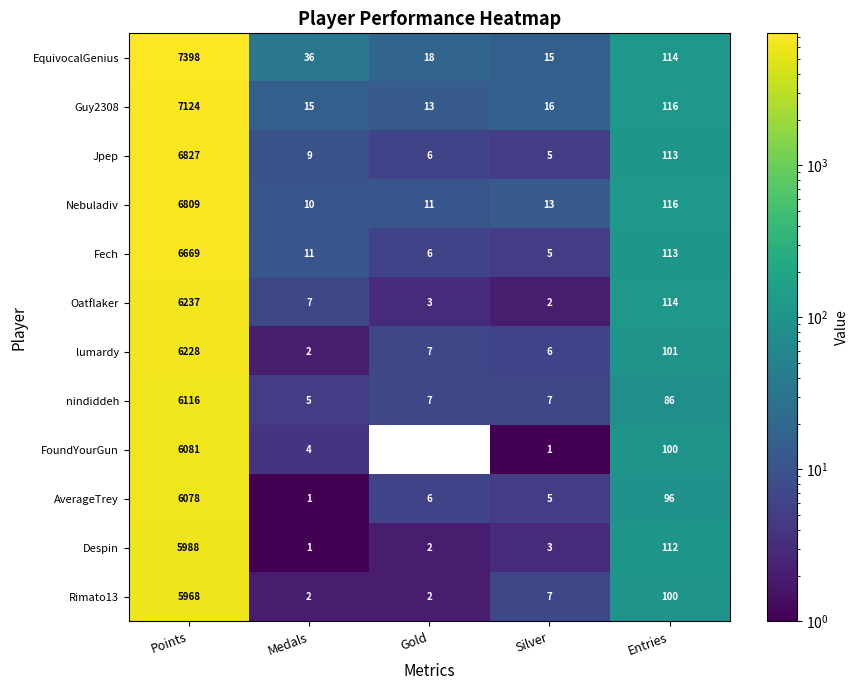

What is the total value across all series at Silver?

85